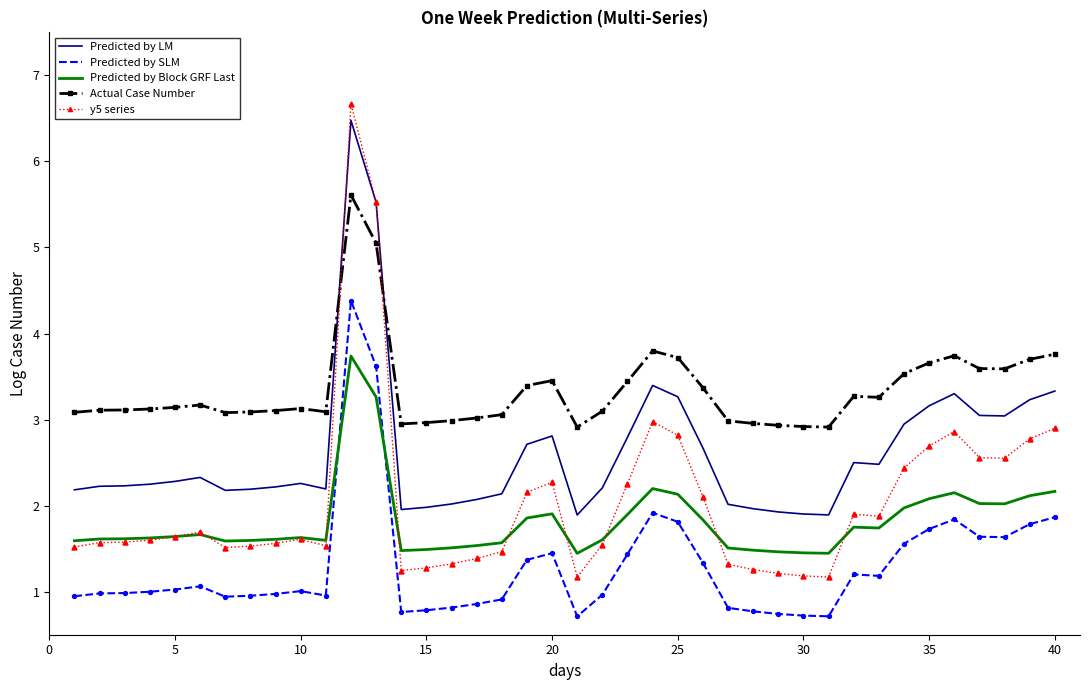

What are all the series names shown in the legend?

Predicted by LM, Predicted by SLM, Predicted by Block GRF Last, Actual Case Number, y5 series